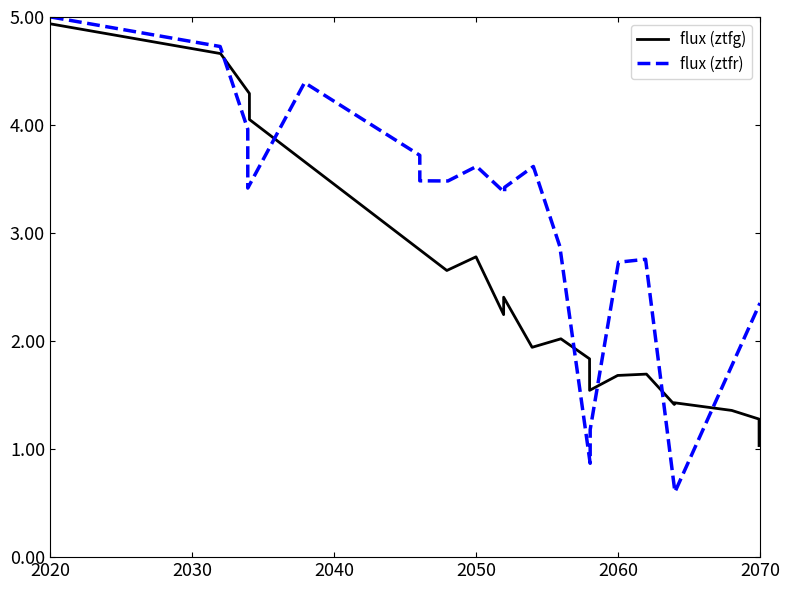

What is the difference between the second highest and minimum values in the flux (ztfg) series?

3.6